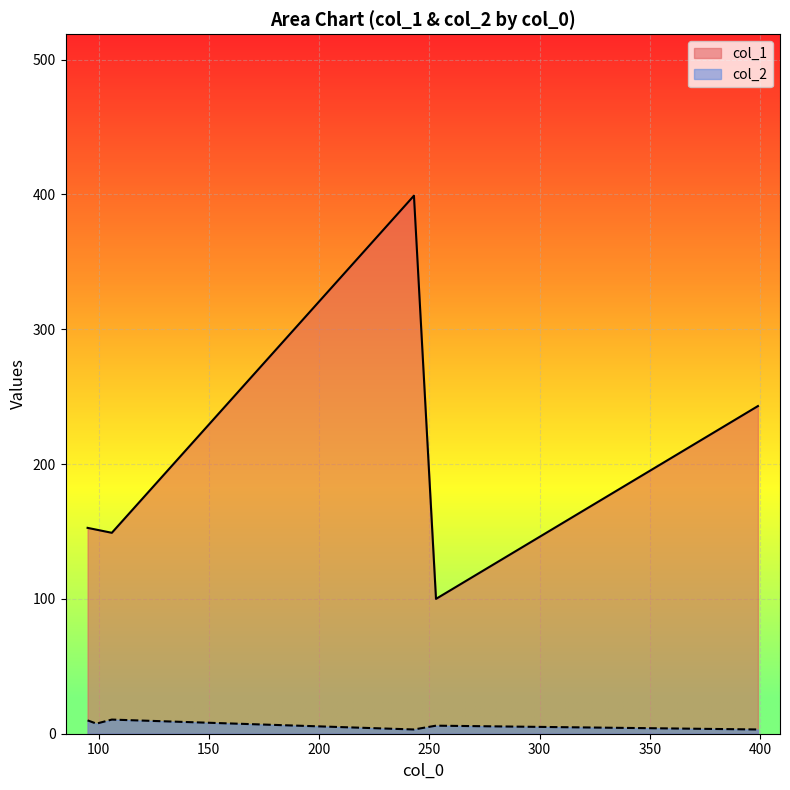

At 243, list the series in order from smallest to largest.

col_2, col_1